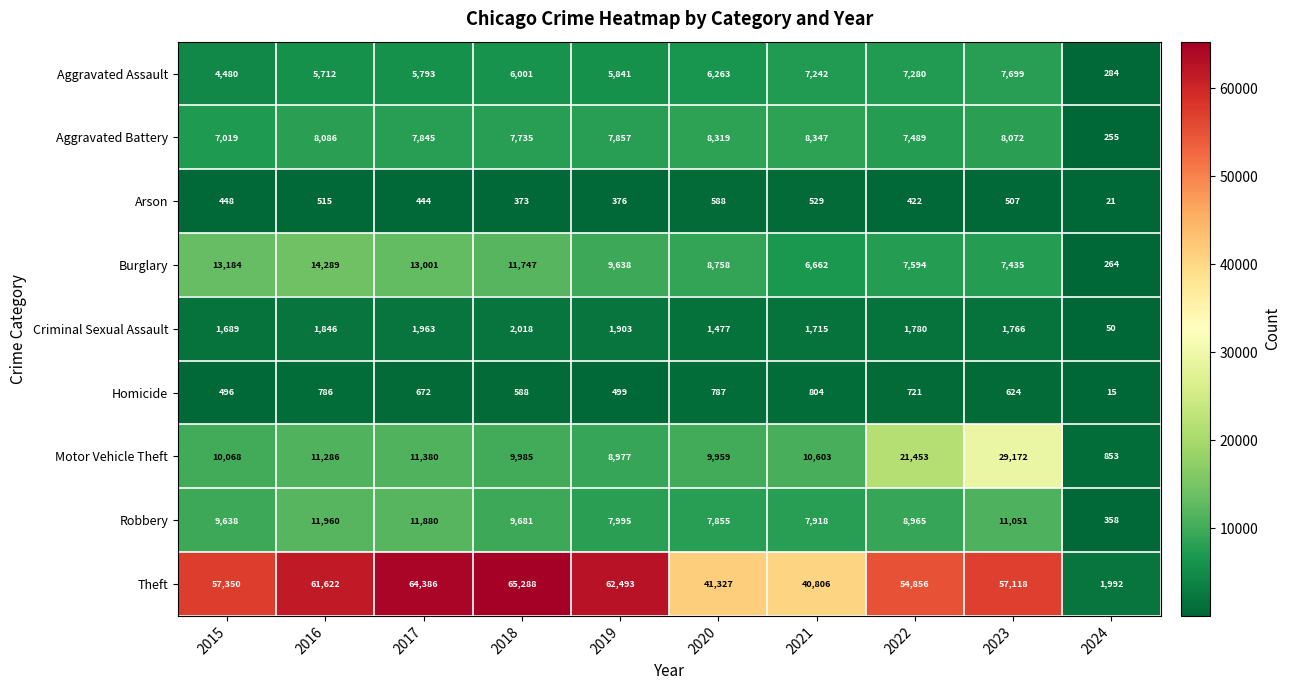

Which series has the widest spread of values?

Theft